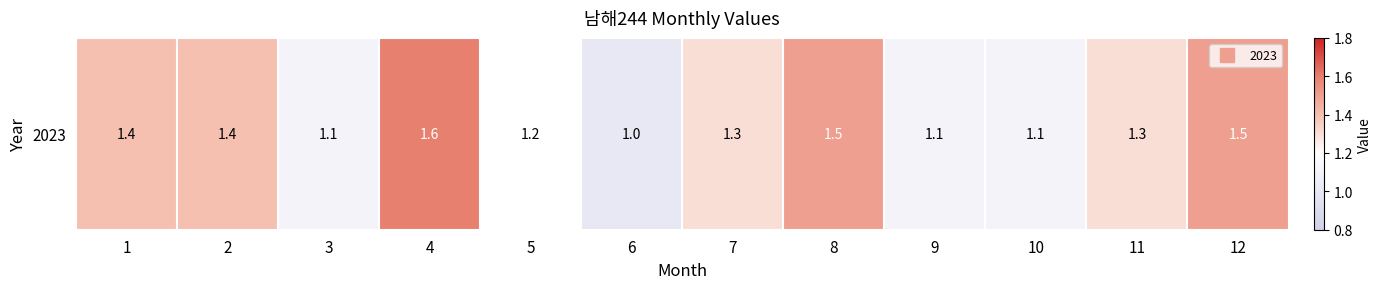

Count the values in the range 1 to 2.

12